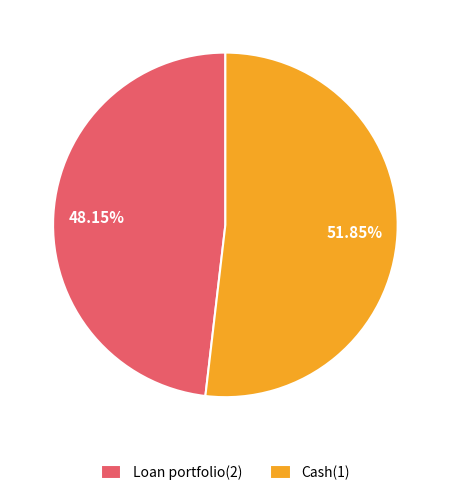

Between Loan portfolio(2) and Cash(1), which is larger?

Cash(1)